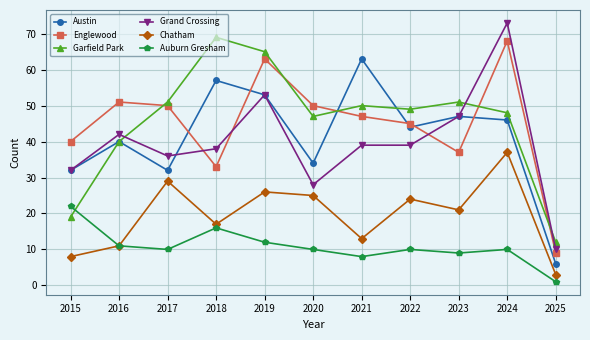

What is the approximate value of Grand Crossing at 2015?

32